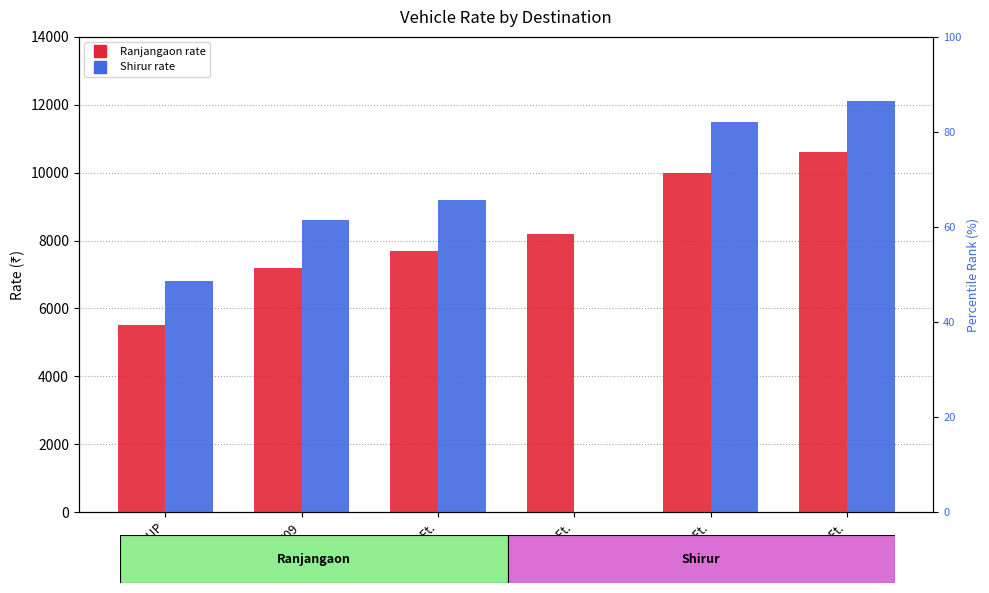

List the series in order of their peak value, highest first.

Shirur, Ranjangaon